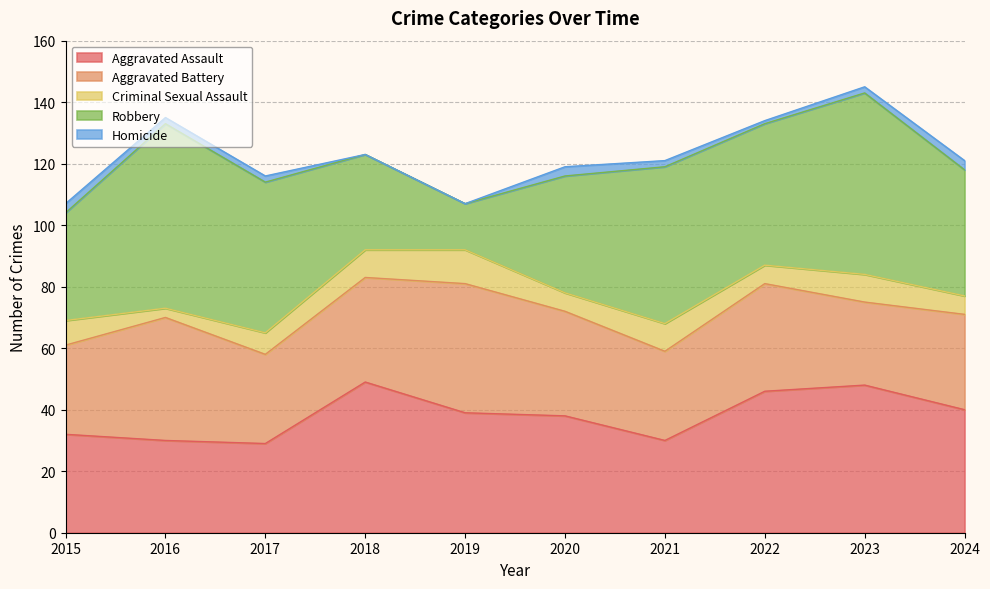

List the labels in order of Robbery value, largest first.

2016, 2023, 2021, 2017, 2022, 2024, 2020, 2015, 2018, 2019